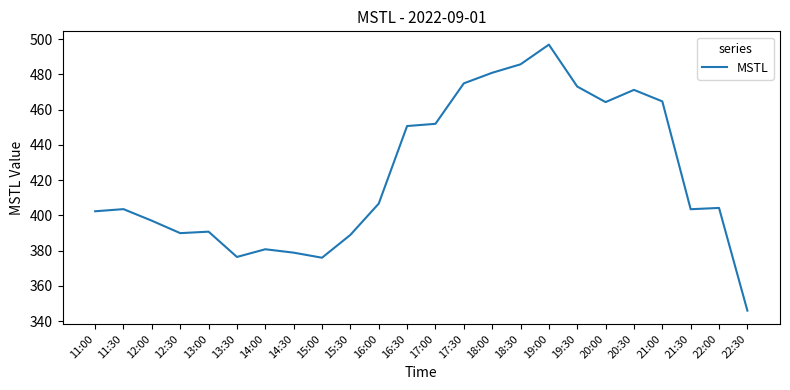

What is the change in value from 17:00 to 22:00?

-47.7